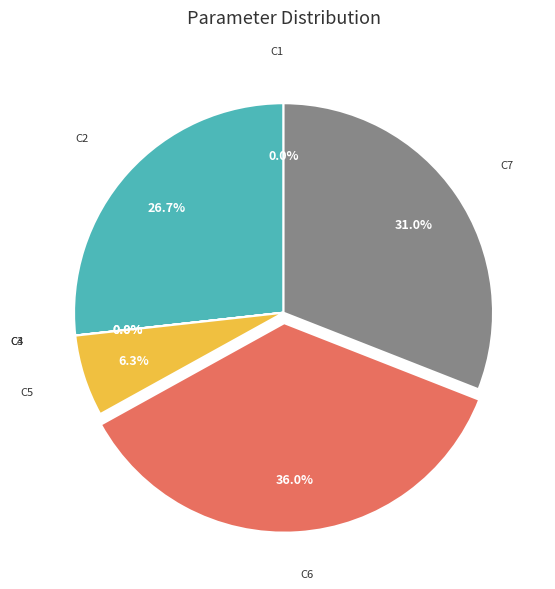

Is there a majority slice in this chart?

No